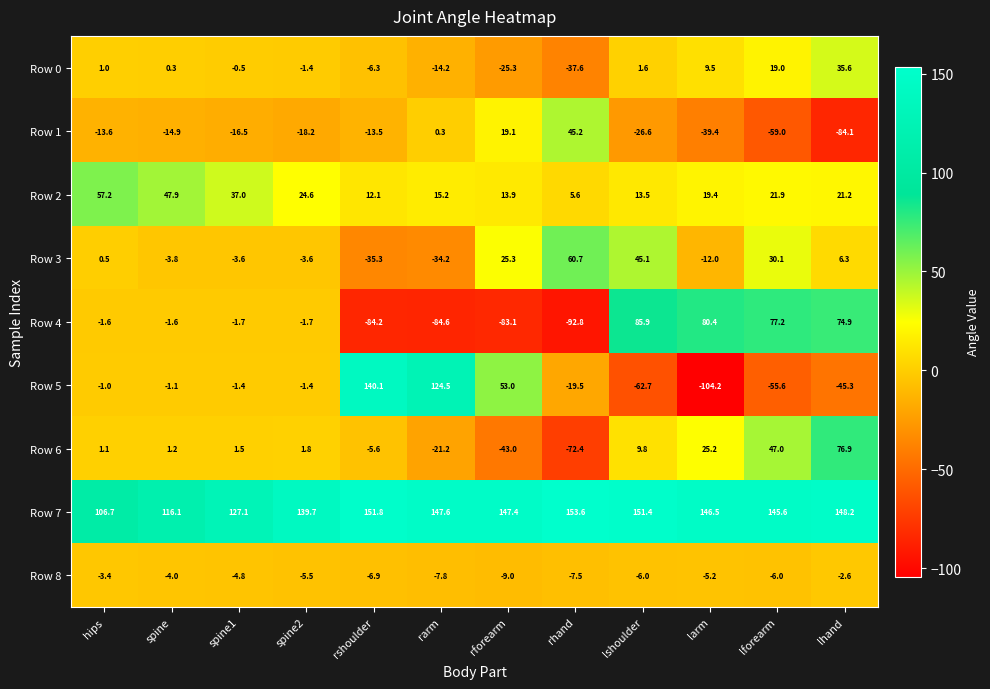

At which category is the sum across all series the highest?

lhand